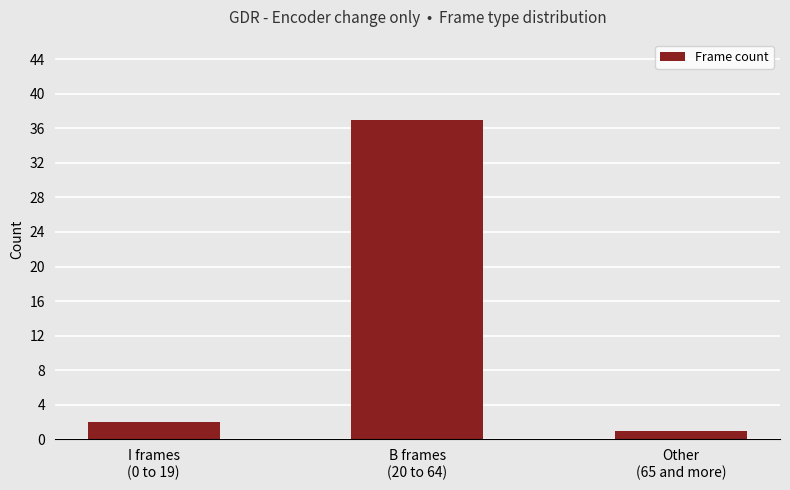

What is the difference between the values at I frames
(0 to 19) and B frames
(20 to 64)?

35